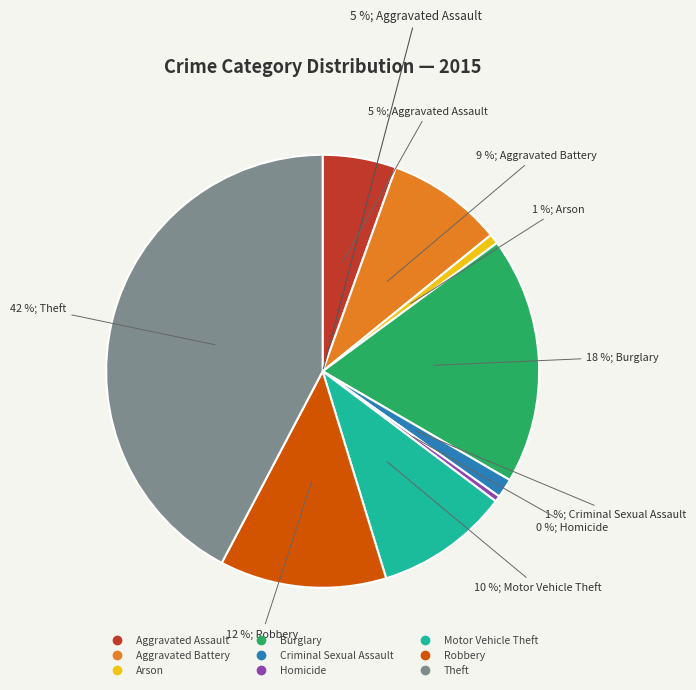

How many slices are in this pie chart?

9